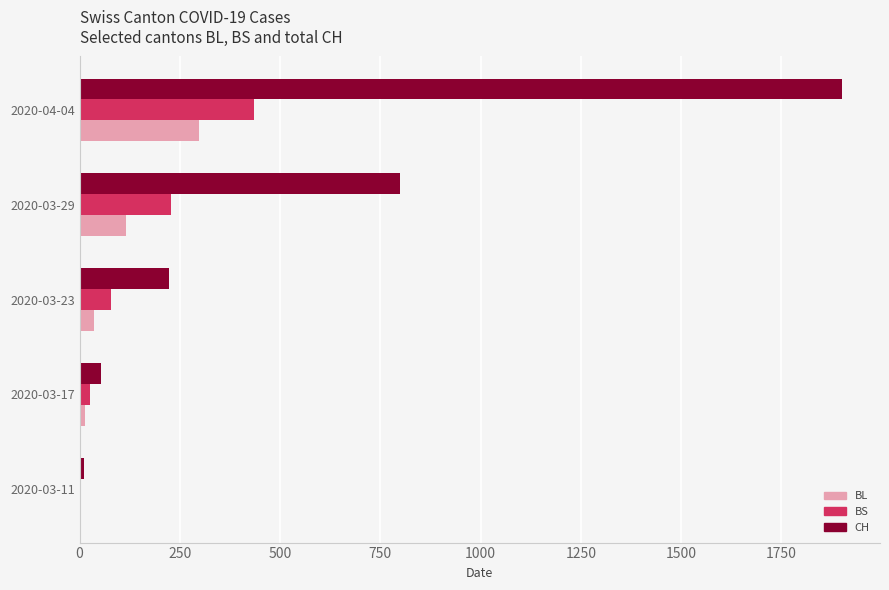

The value of BL at 2020-03-29 is 191. True or false?

False